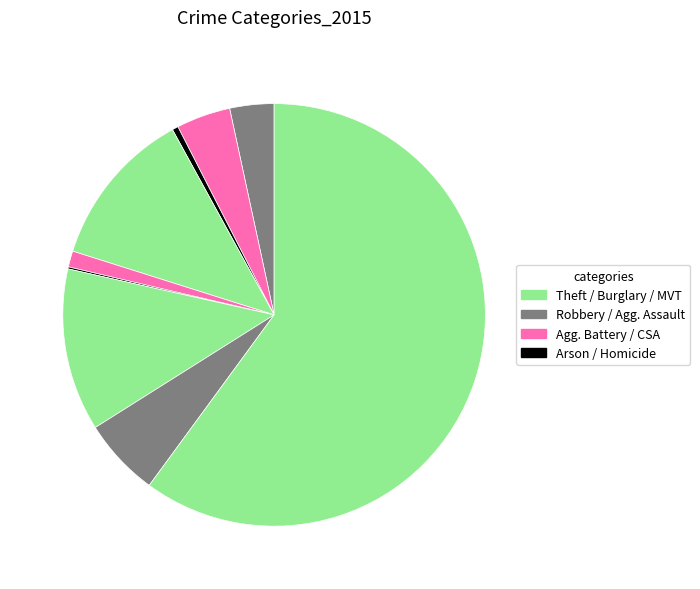

What is the majority slice?

Theft